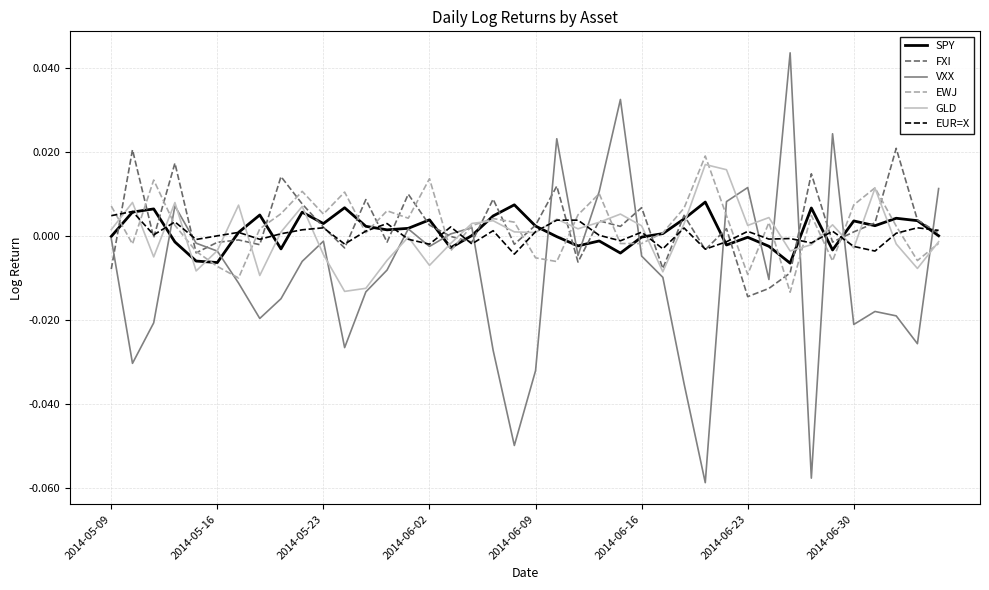

Which series has the largest range (max minus min)?

VXX